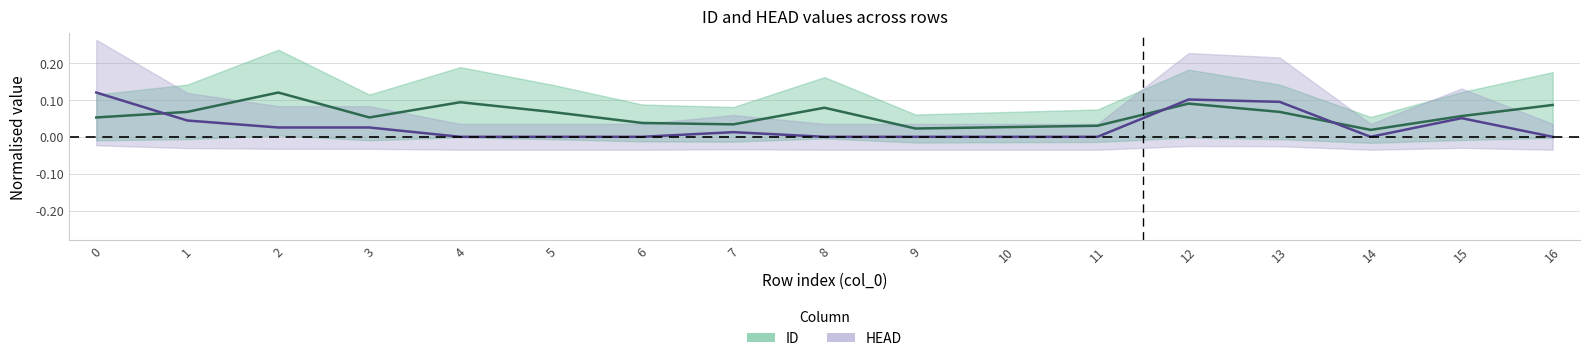

Rank the series by their average value, from highest to lowest.

ID, HEAD